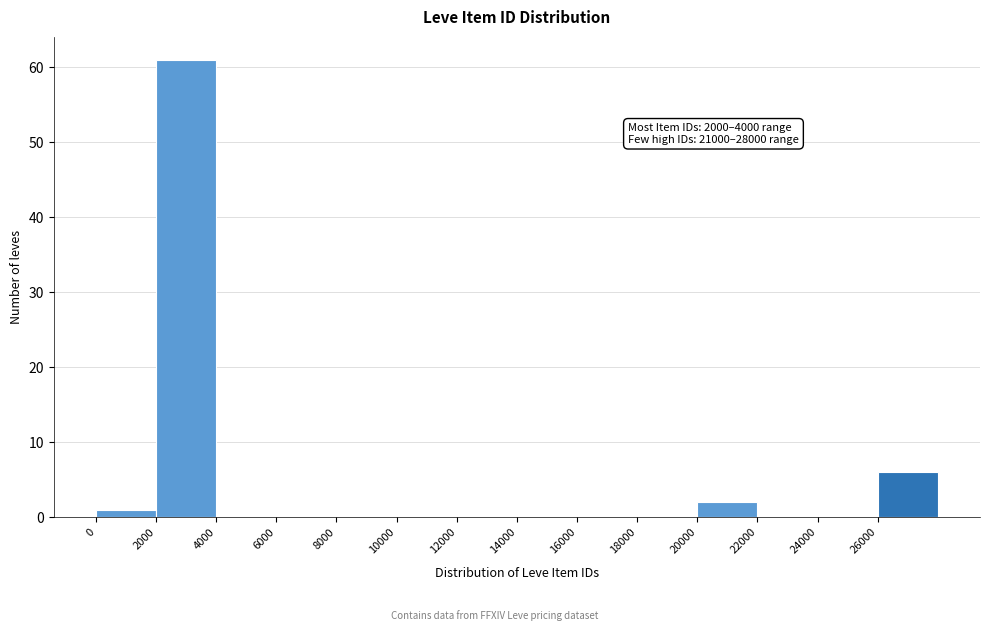

Which range on the x-axis has the tallest bar?

2000 to 4000